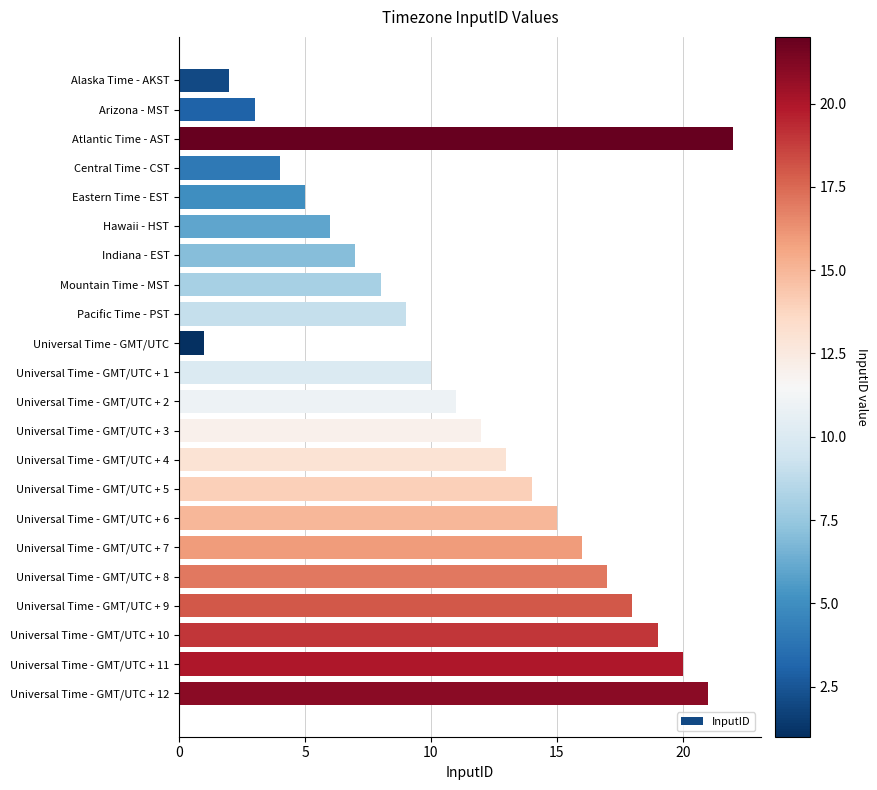

Are the bars grouped side by side (vs. stacked)?

No